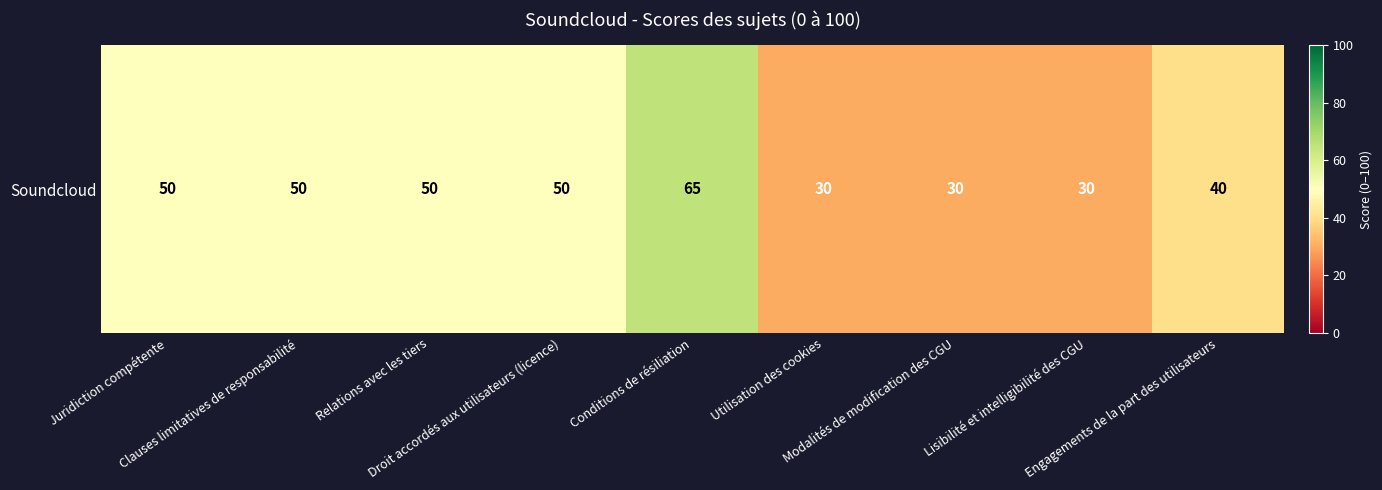

What is the change in value from Conditions de résiliation to Utilisation des cookies?

-35